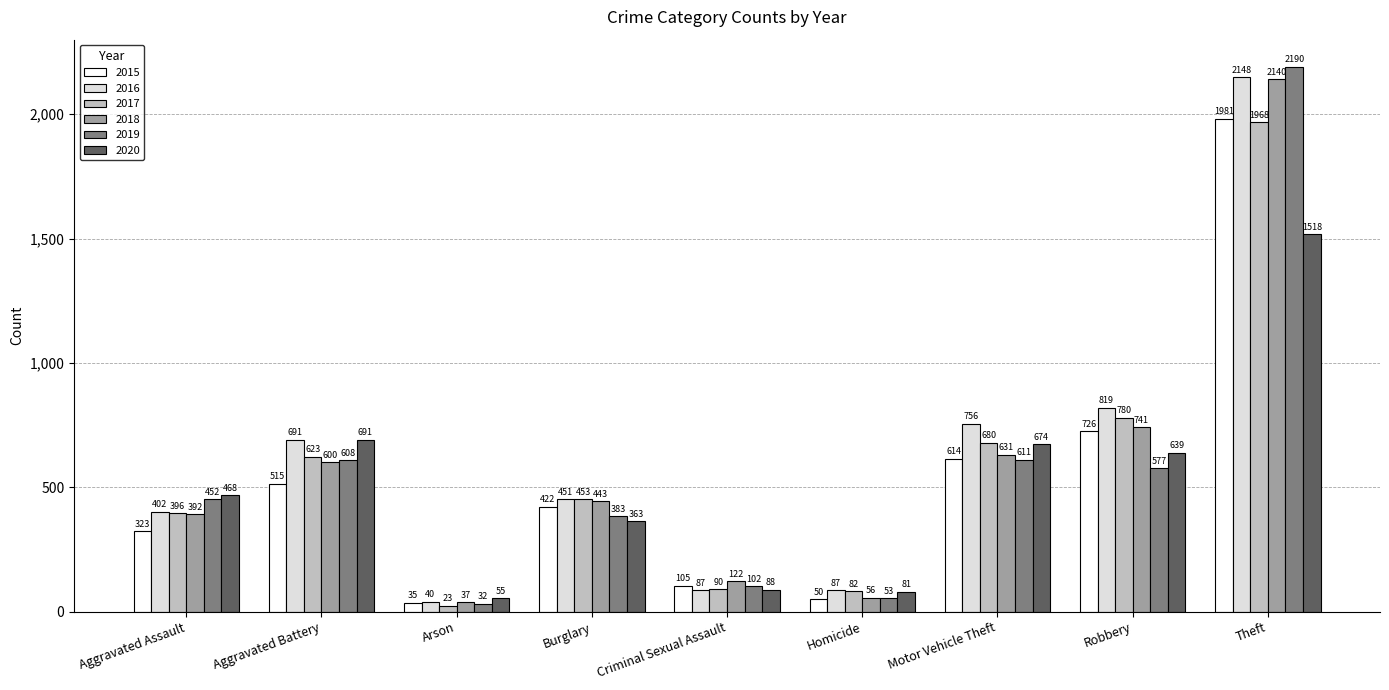

Between Aggravated Battery and Arson, which series saw the biggest shift?

2016